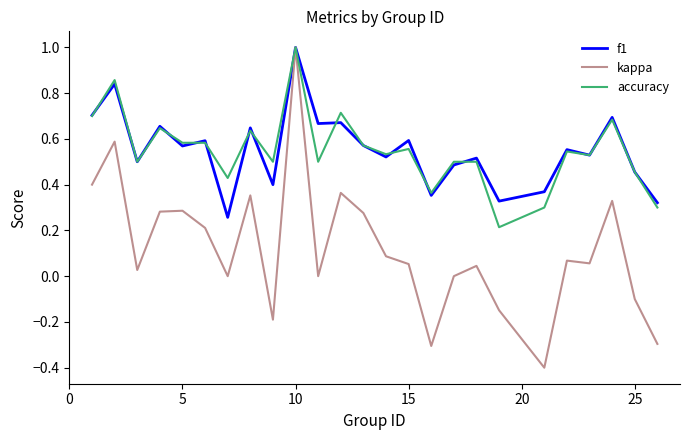

What is the greatest value displayed?

1.0